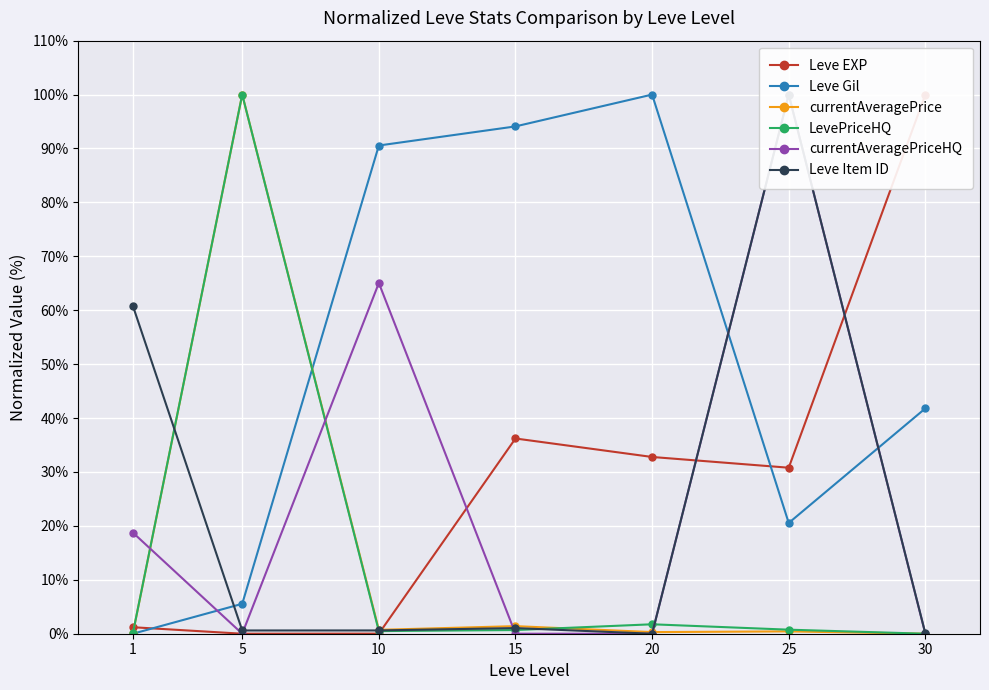

Reading right to left, extract all data points from this chart.

Leve EXP: 100.0	30.8	32.8	36.2	0.0	0.0	1.2
Leve Gil: 41.8	20.5	100.0	94.1	90.6	5.5	0.0
currentAveragePrice: 0.0	0.4	0.3	1.4	0.7	100.0	0.1
LevePriceHQ: 0.0	0.7	1.8	0.7	0.5	100.0	0.1
currentAveragePriceHQ: 0.0	100.0	0.0	0.0	65.1	0.0	18.7
Leve Item ID: 0.0	100.0	0.0	1.0	0.6	0.6	60.8